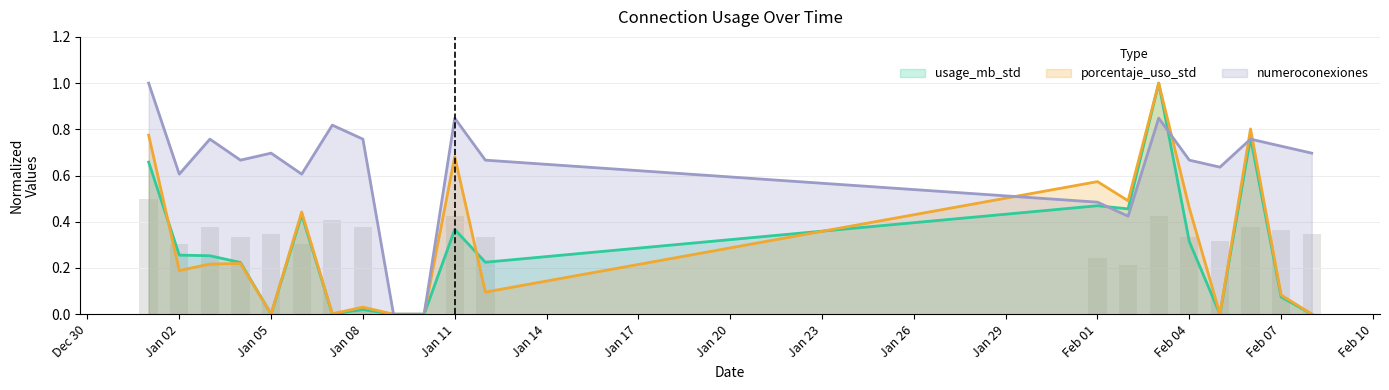

What is the maximum value for porcentaje_uso_std?

1.0